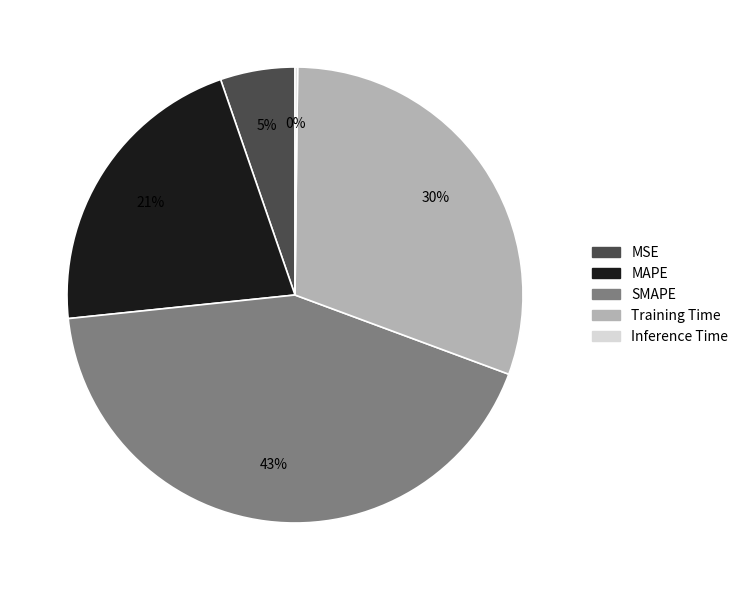

Do SMAPE and MSE together represent more than half of the pie?

No